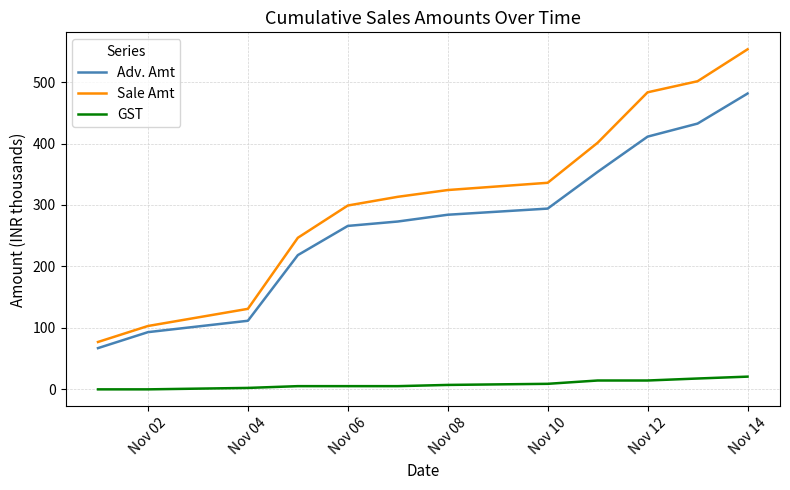

What is the difference between the second highest and minimum values in the Adv. Amt series?

365.4